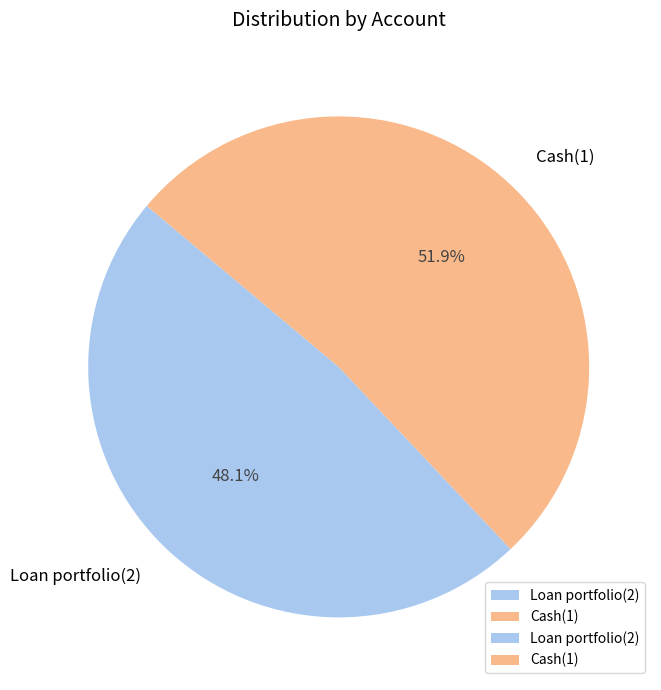

The Cash(1) slice represents 52% of the pie. True or false?

True